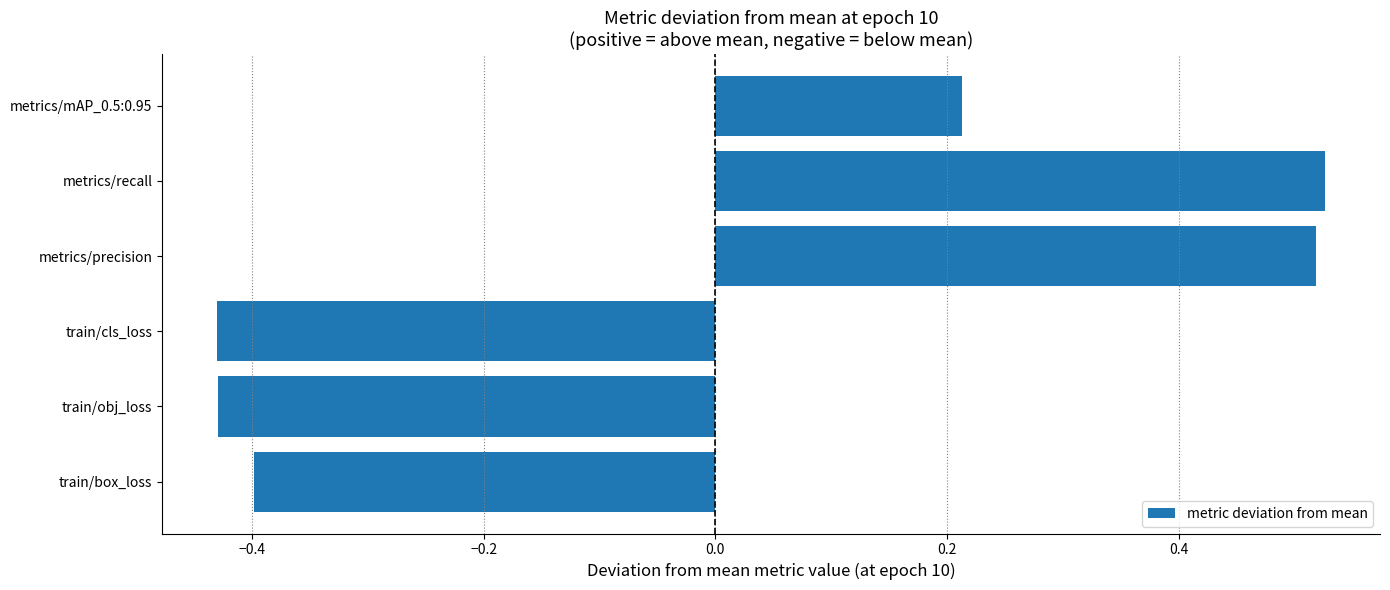

What is the change in value from metrics/precision to metrics/mAP_0.5:0.95?

-0.3